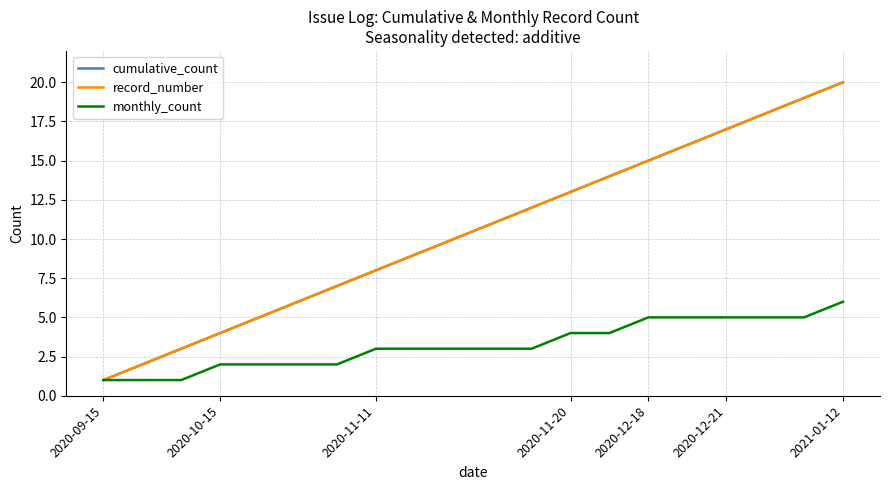

Does the chart display data point markers on the line(s)?

No